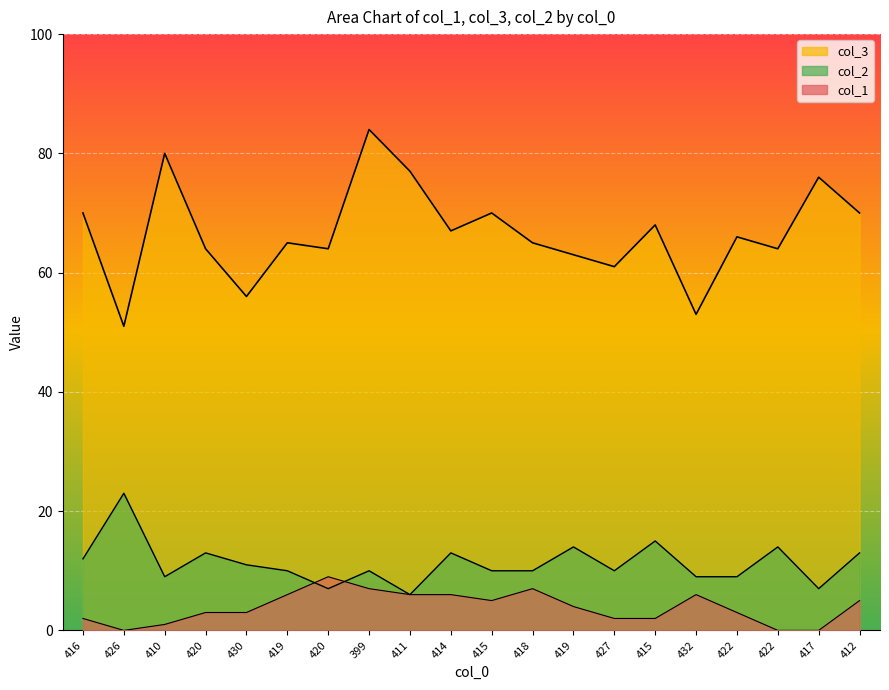

What is the total value across all series at 419?

81